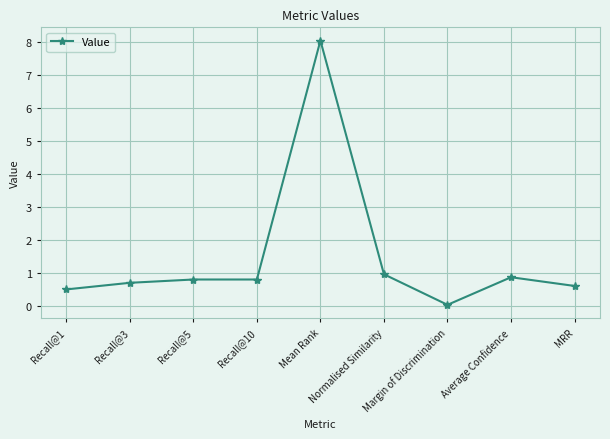

The chart shows a value of 0.7 at Recall@3. True or false?

True